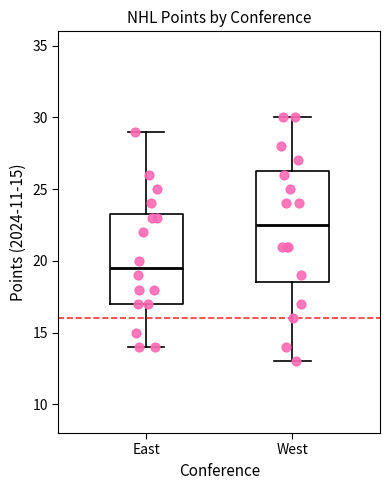

Reading left to right, transcribe this box plot: for each box, give where its median line is, the range the box spans, and where its two whiskers end, as read against the y-axis. The values are not printed on the chart, so give them approximately, as read against the axis.

East: median 19.5, box 17.0 to 23.5, whiskers 14.0 to 29.0
West: median 22.5, box 18.5 to 26.5, whiskers 13.0 to 30.0